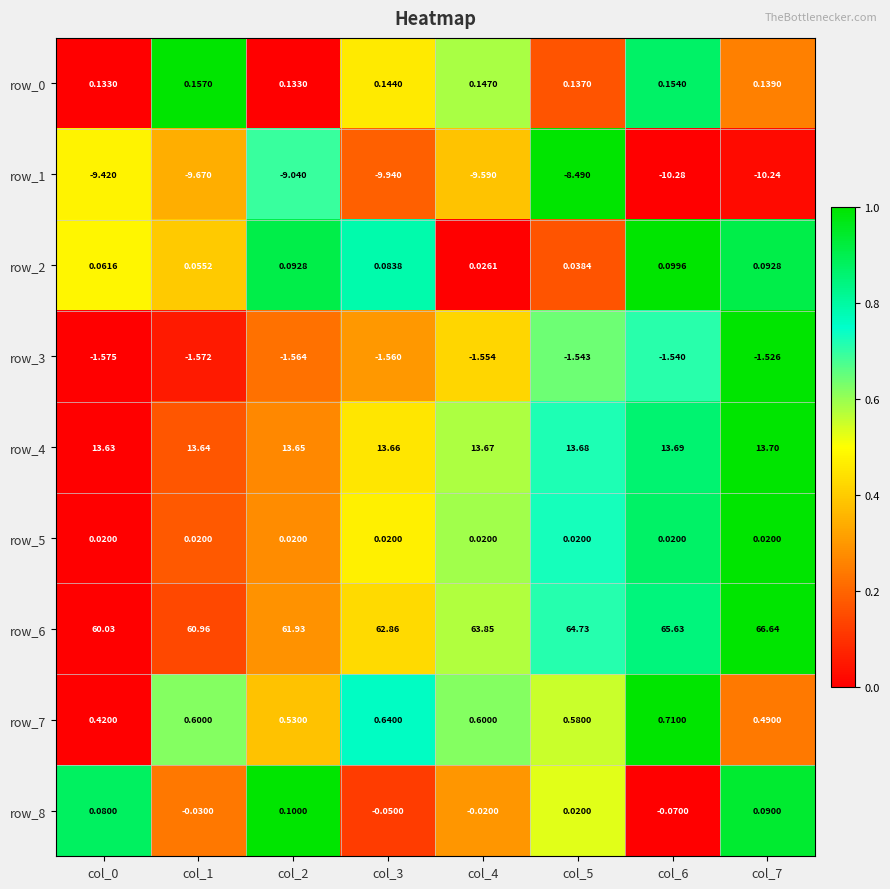

What is the difference between the maximum and minimum values in the row_1 series?

1.8